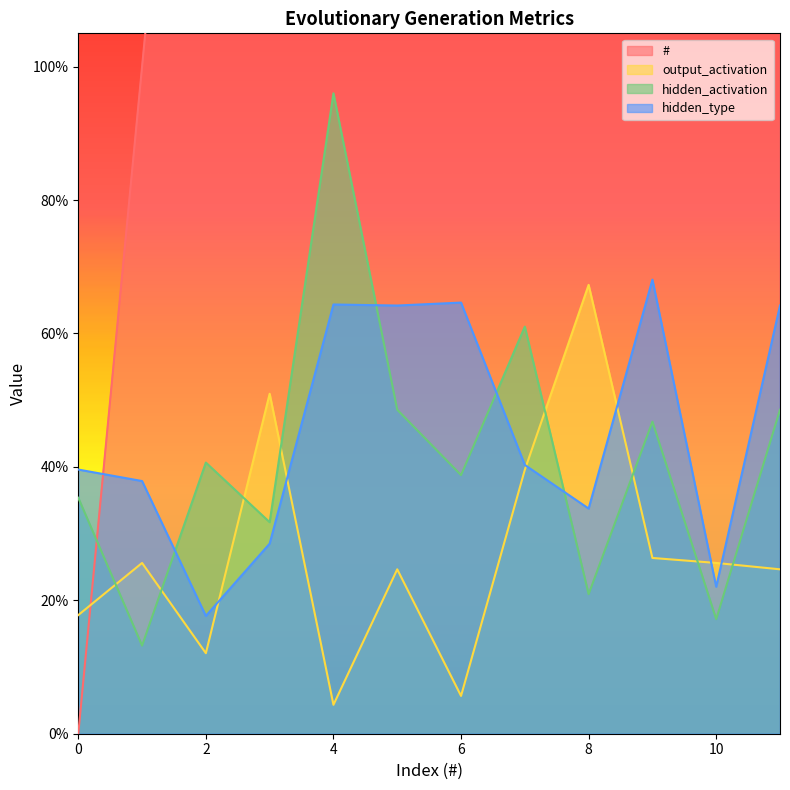

Reading right to left, extract all data points from this chart.

#: 11=11.0	10=10.0	9=9.0	8=8.0	7=7.0	6=6.0	5=5.0	4=4.0	3=3.0	2=2.0	1=1.0	0=0.0
output_activation: 11=0.2	10=0.3	9=0.3	8=0.7	7=0.4	6=0.1	5=0.2	4=0.0	3=0.5	2=0.1	1=0.3	0=0.2
hidden_activation: 11=0.5	10=0.2	9=0.5	8=0.2	7=0.6	6=0.4	5=0.5	4=1.0	3=0.3	2=0.4	1=0.1	0=0.4
hidden_type: 11=0.6	10=0.2	9=0.7	8=0.3	7=0.4	6=0.6	5=0.6	4=0.6	3=0.3	2=0.2	1=0.4	0=0.4